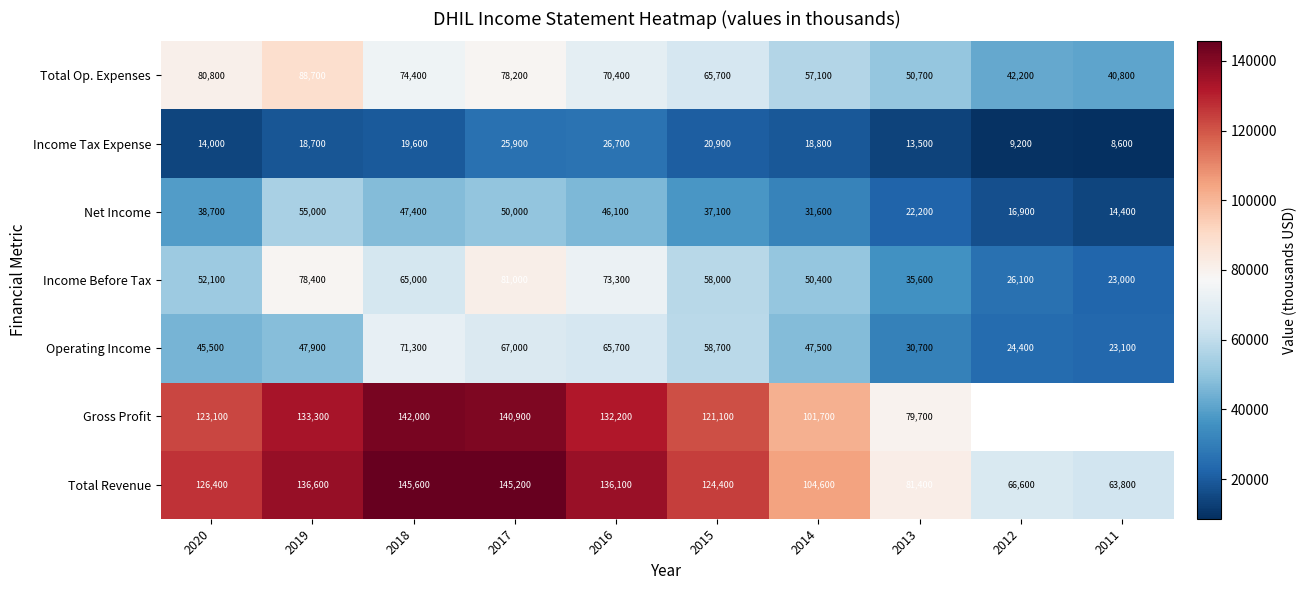

Which series changed the most between 2014 and 2013?

Total Revenue